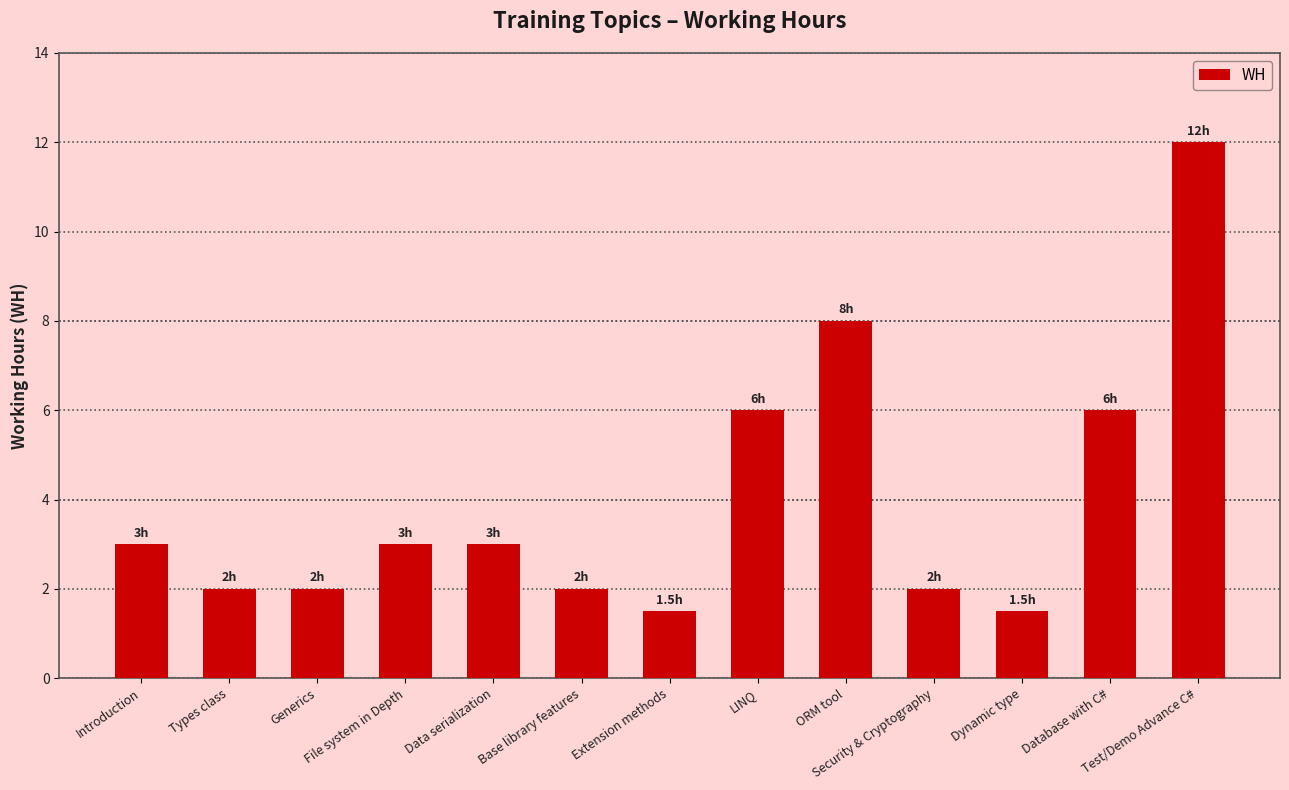

Is it true that the value at Base library features is 2.0?

True